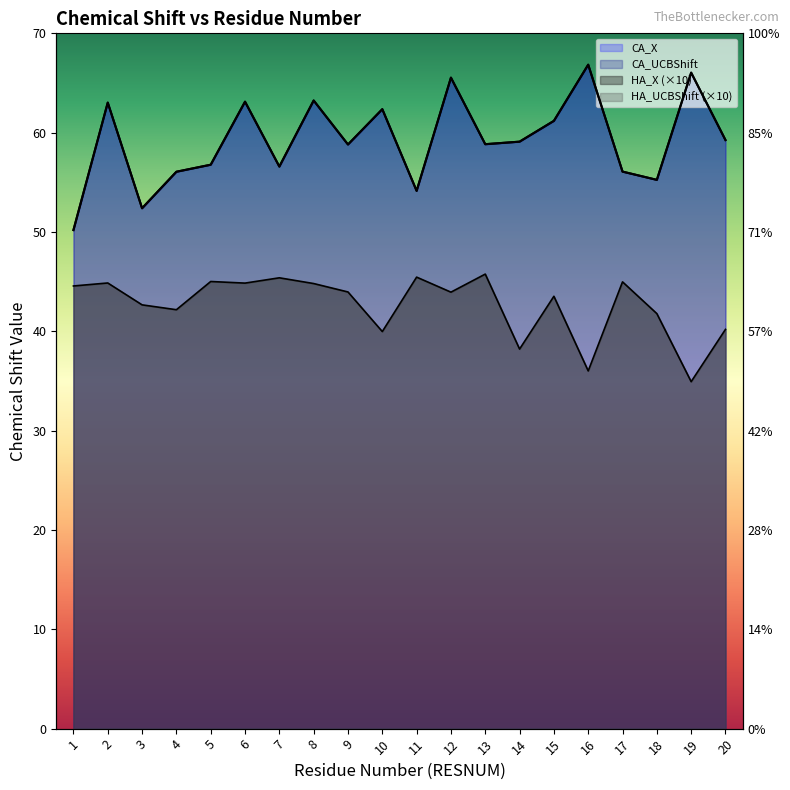

Where is the first local maximum for CA_X?

2